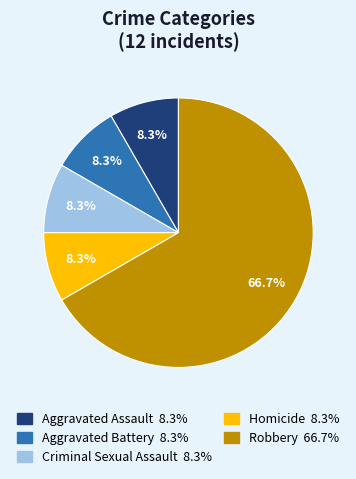

True or false: Homicide accounts for 17% of the total.

False